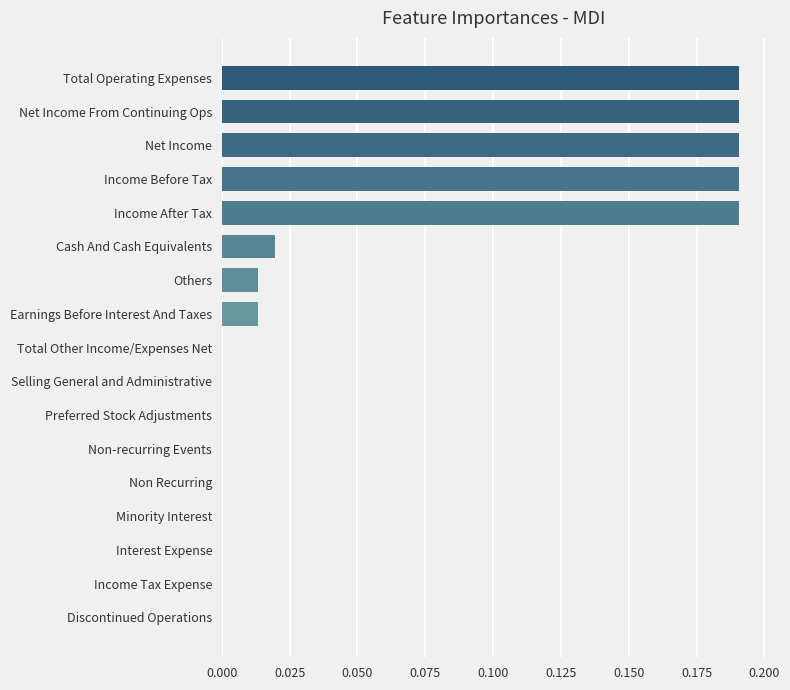

The value at Others is 0.0. True or false?

True